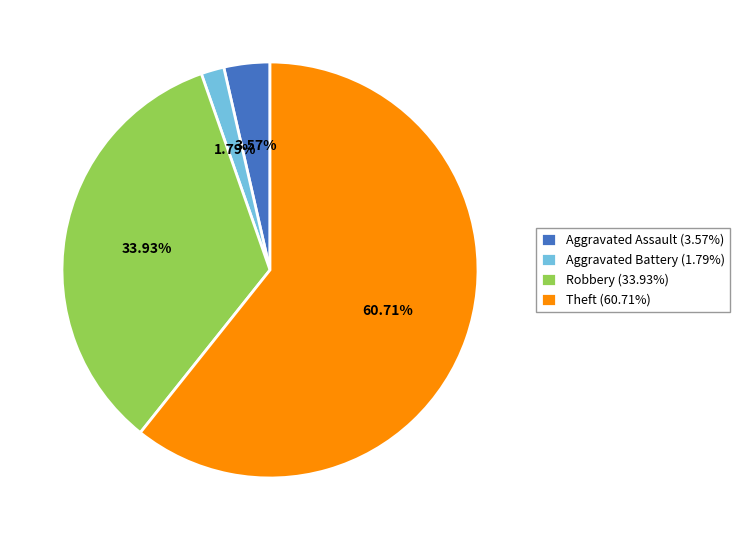

Rank the categories by value from highest to lowest.

Theft (60.71%), Robbery (33.93%), Aggravated Assault (3.57%), Aggravated Battery (1.79%)